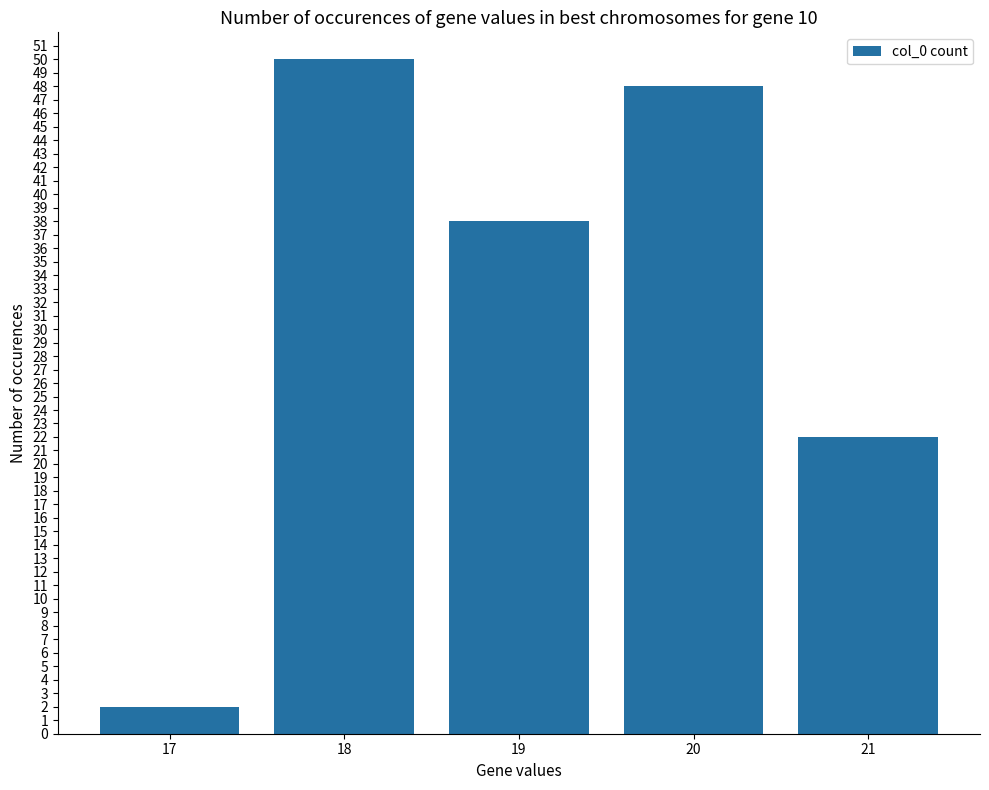

Reading right to left, what are all the values shown in this chart?

21=22	20=48	19=38	18=50	17=2